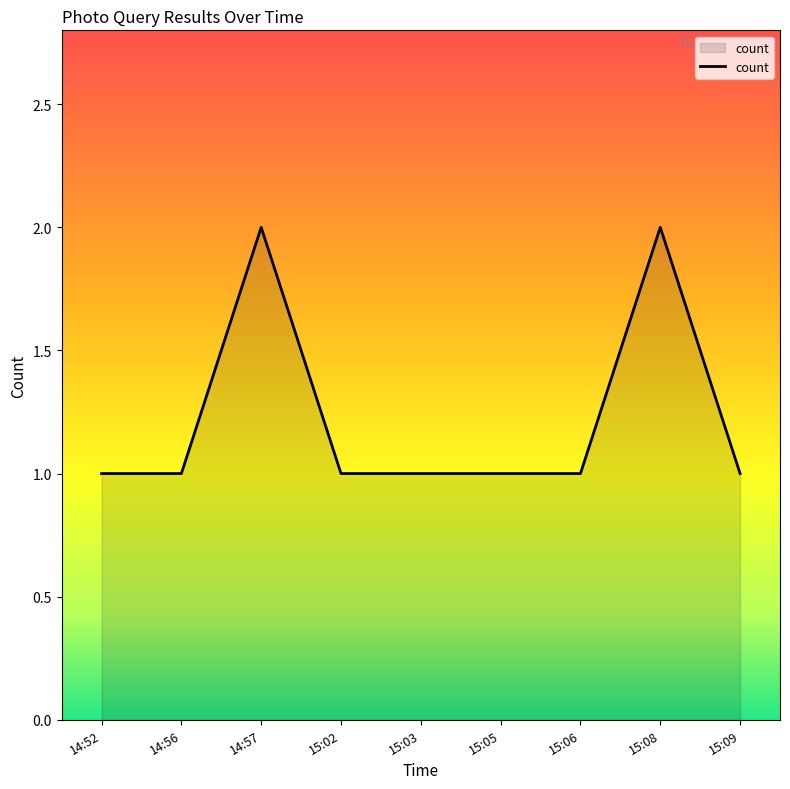

True or false: the data shows 0 at 14:57.

False